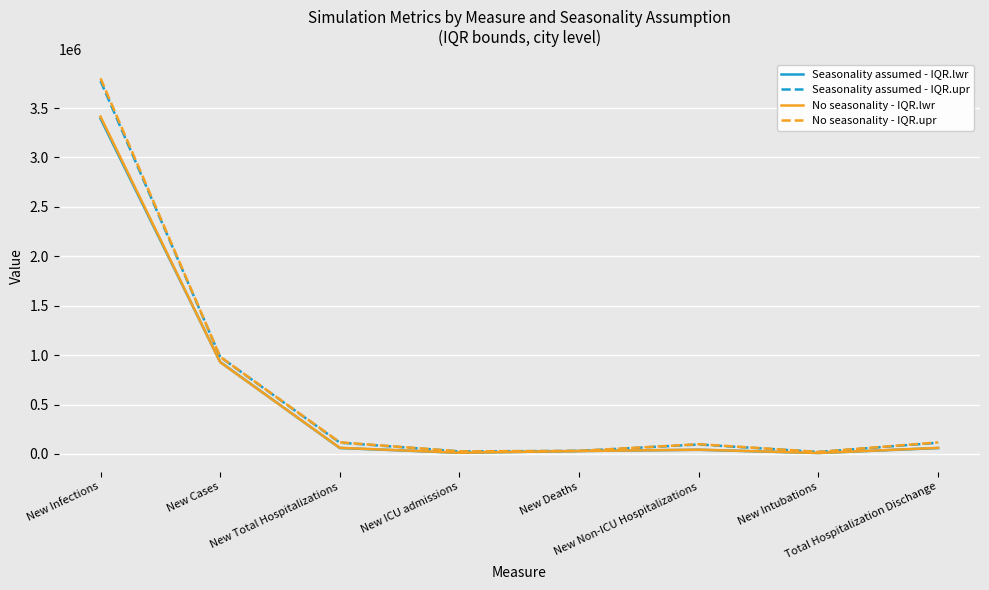

Which series has the widest spread of values?

No seasonality - IQR.upr